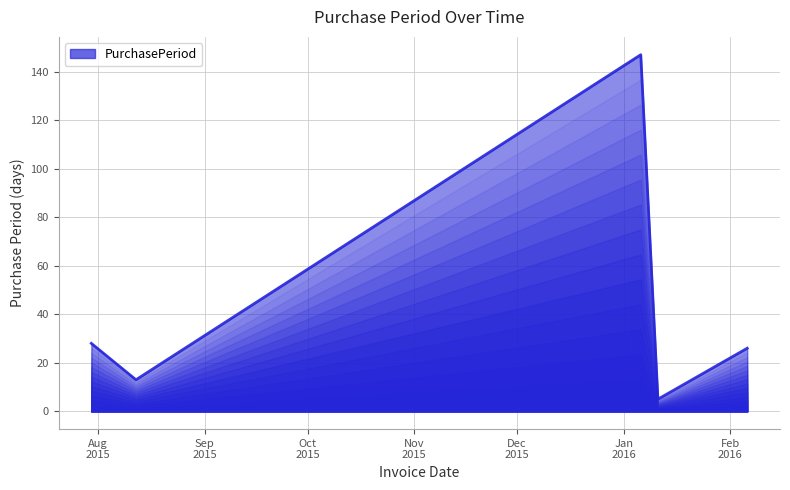

What is the minimum value shown in the chart?

5